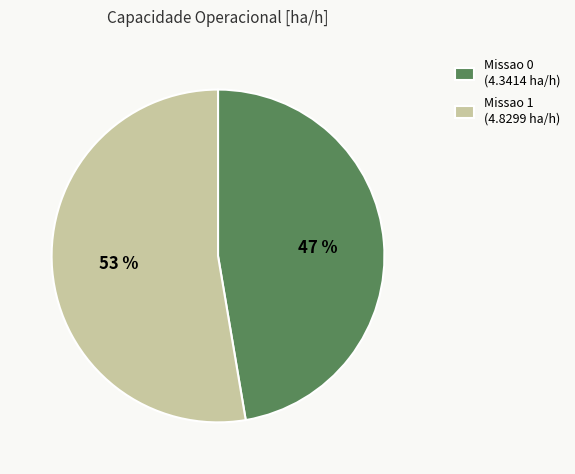

To the nearest percent, what portion does Missao 0 represent?

47%